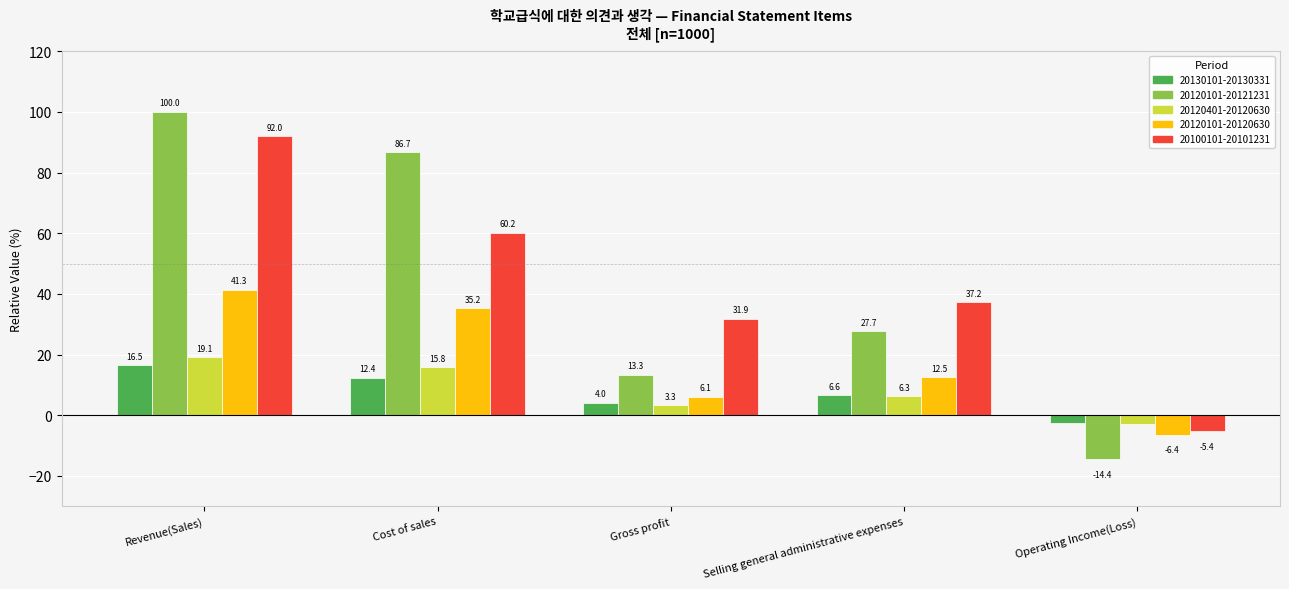

Where does the 20120101-20120630 series first go above 12?

Revenue(Sales)